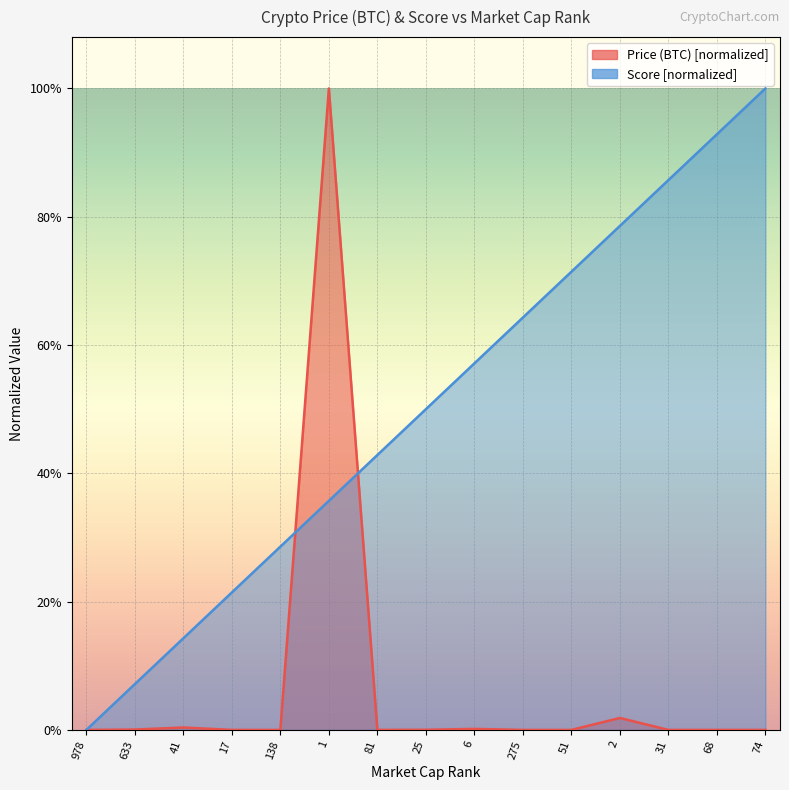

Reading left to right, what are all the values shown in this chart?

Price (BTC): 978=0.0	633=0.0	41=0.0	17=0.0	138=0.0	1=1.0	81=0.0	25=0.0	6=0.0	275=0.0	51=0.0	2=0.0	31=0.0	68=0.0	74=0.0
Score: 978=0.0	633=0.1	41=0.1	17=0.2	138=0.3	1=0.4	81=0.4	25=0.5	6=0.6	275=0.6	51=0.7	2=0.8	31=0.9	68=0.9	74=1.0